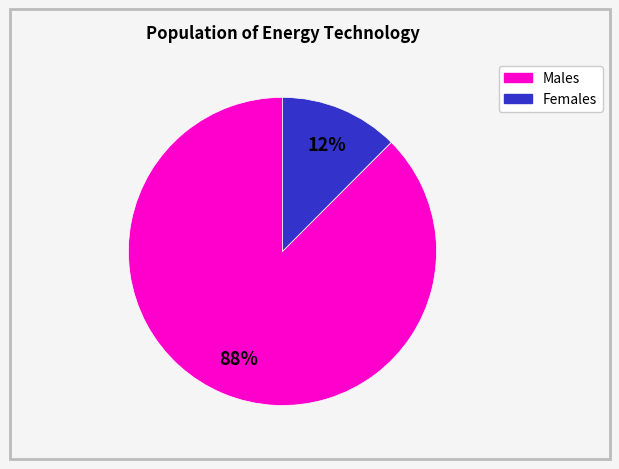

Is there any slice that represents more than half of the pie?

Yes